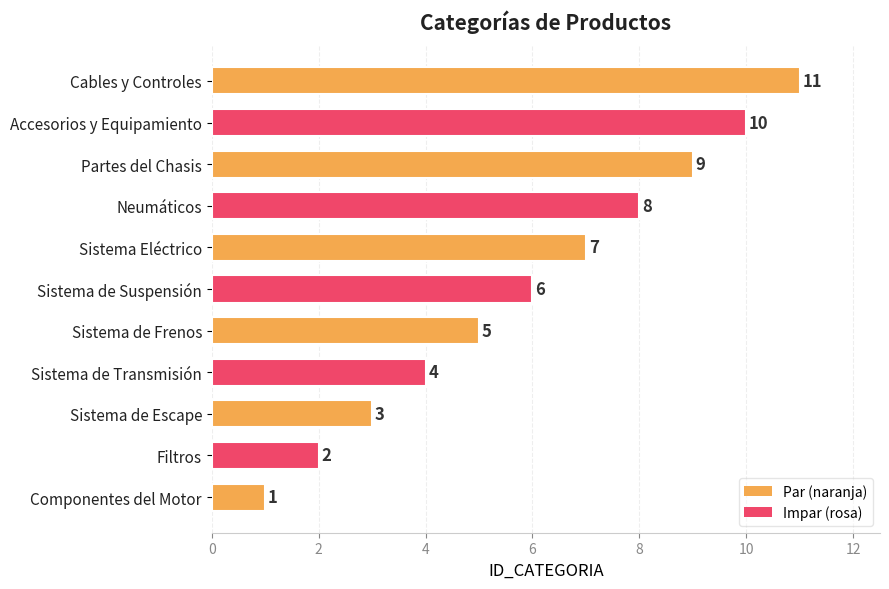

Rank the categories by value from lowest to highest.

Componentes del Motor, Filtros, Sistema de Escape, Sistema de Transmisión, Sistema de Frenos, Sistema de Suspensión, Sistema Eléctrico, Neumáticos, Partes del Chasis, Accesorios y Equipamiento, Cables y Controles